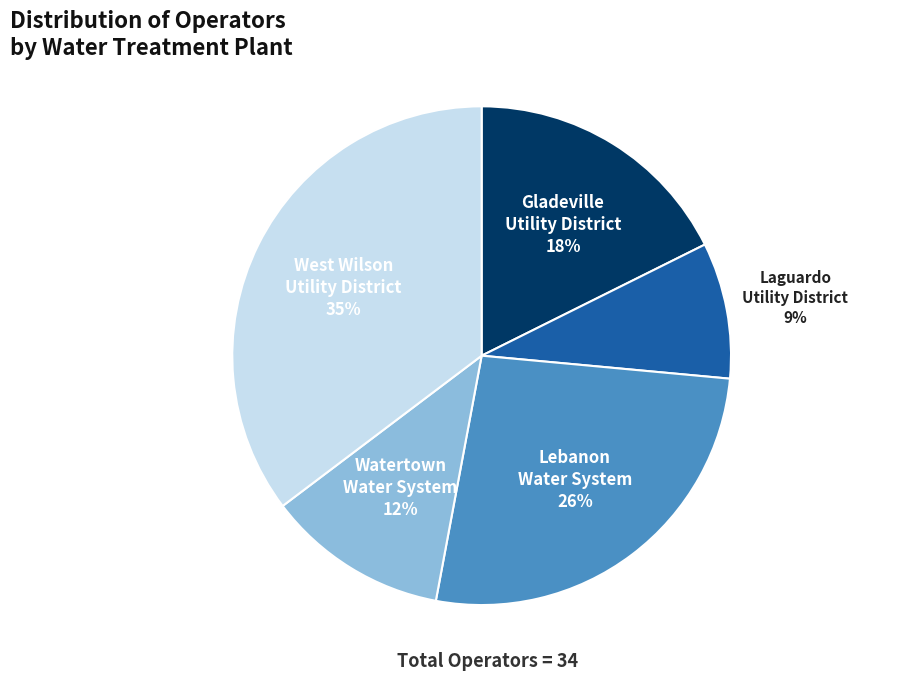

Does any single category account for the majority?

No